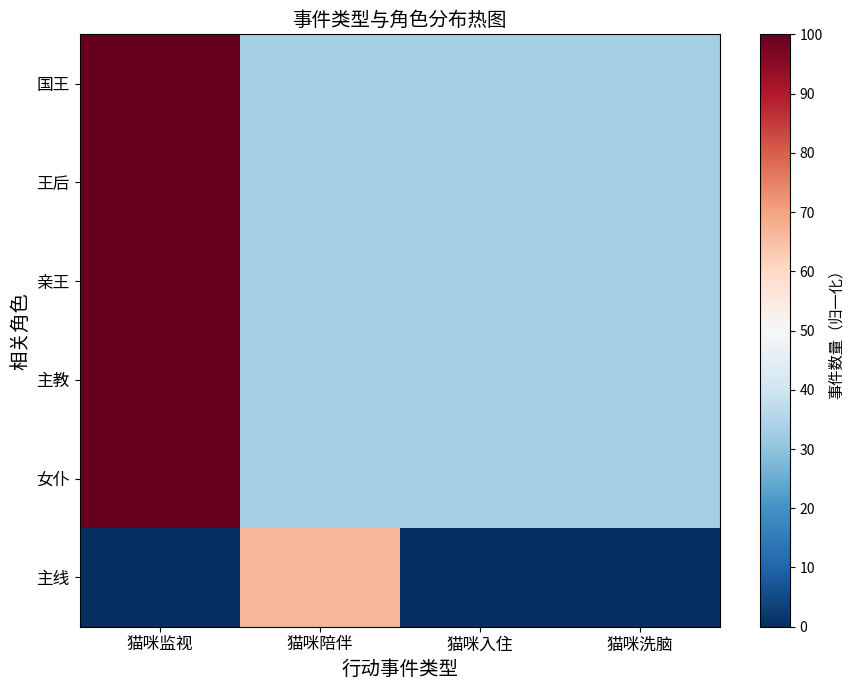

How many distinct data groups are displayed?

6